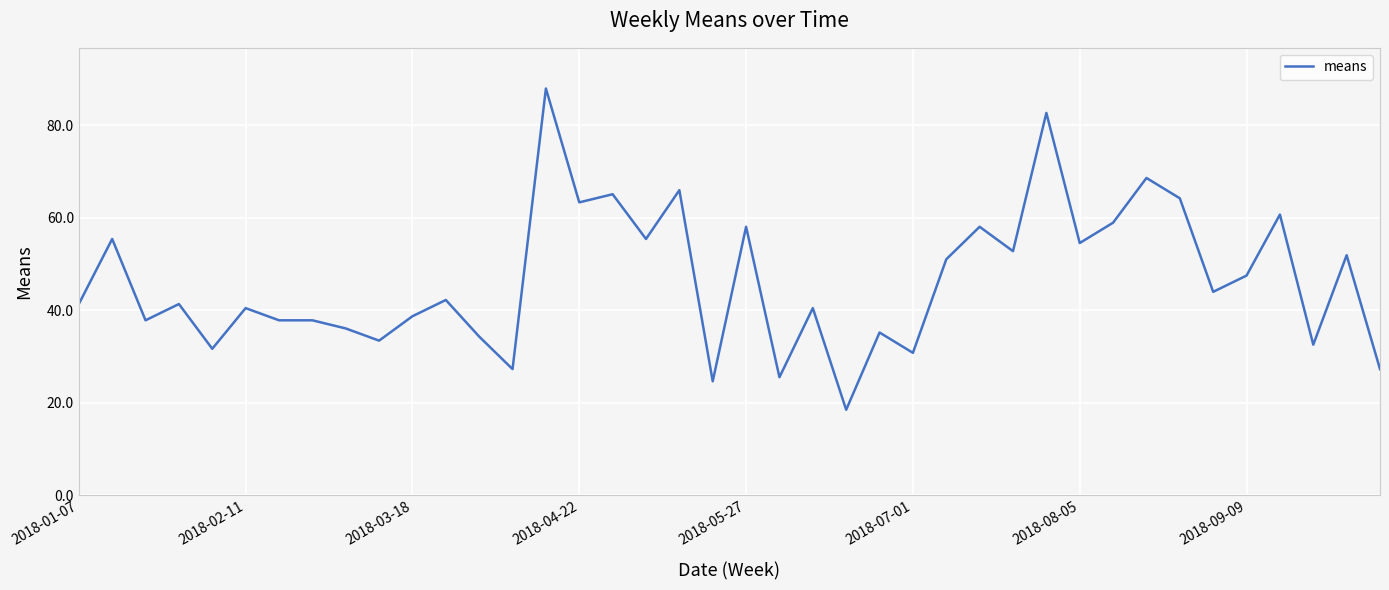

What is the maximum value shown in the chart?

88.0